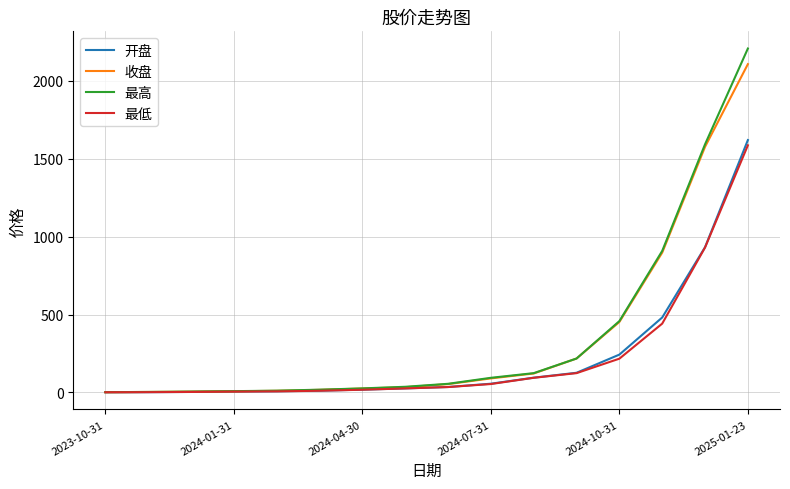

What is the maximum value shown in the chart?

2207.2